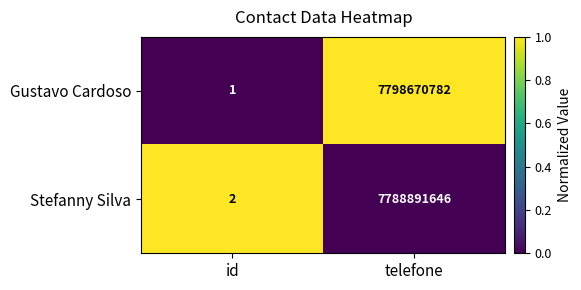

Which series has the largest total across all categories?

Gustavo Cardoso